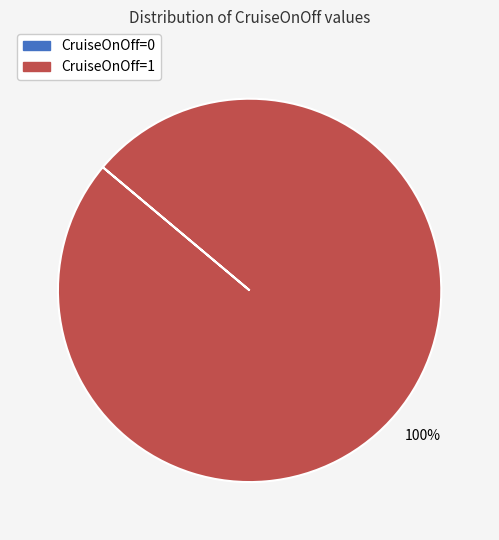

Is there any slice that represents more than half of the pie?

Yes